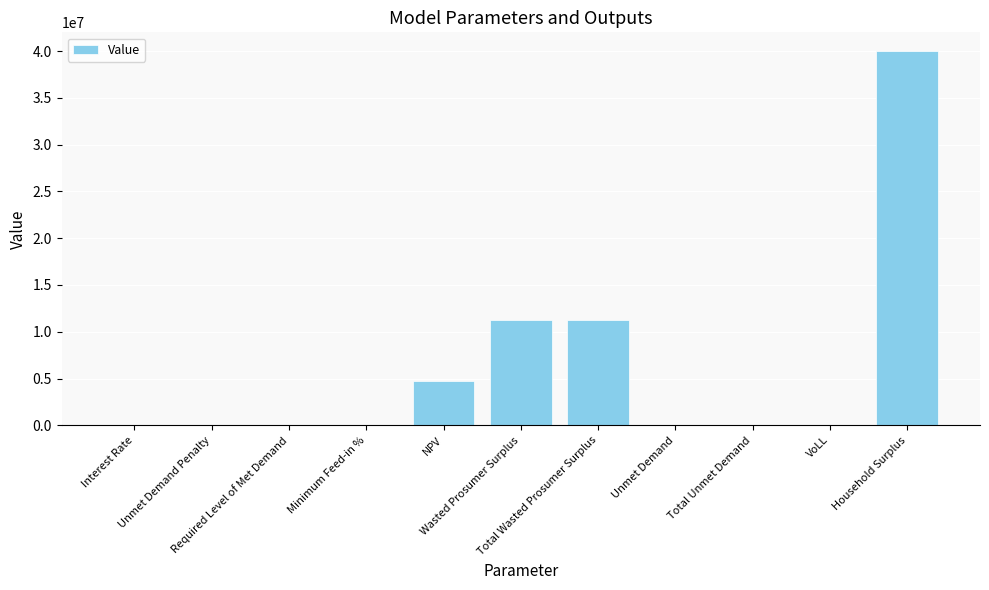

What is the difference between the values at Required Level of Met Demand and Wasted Prosumer Surplus?

11261662.4